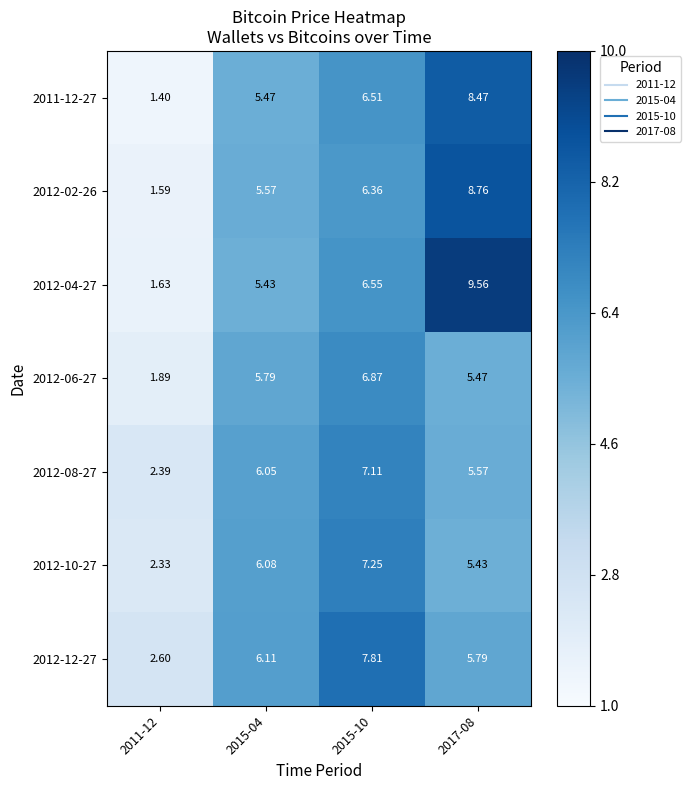

Is the value of 2012-04-27 at 2011-12 greater than the value of 2012-10-27 at 2015-04?

No